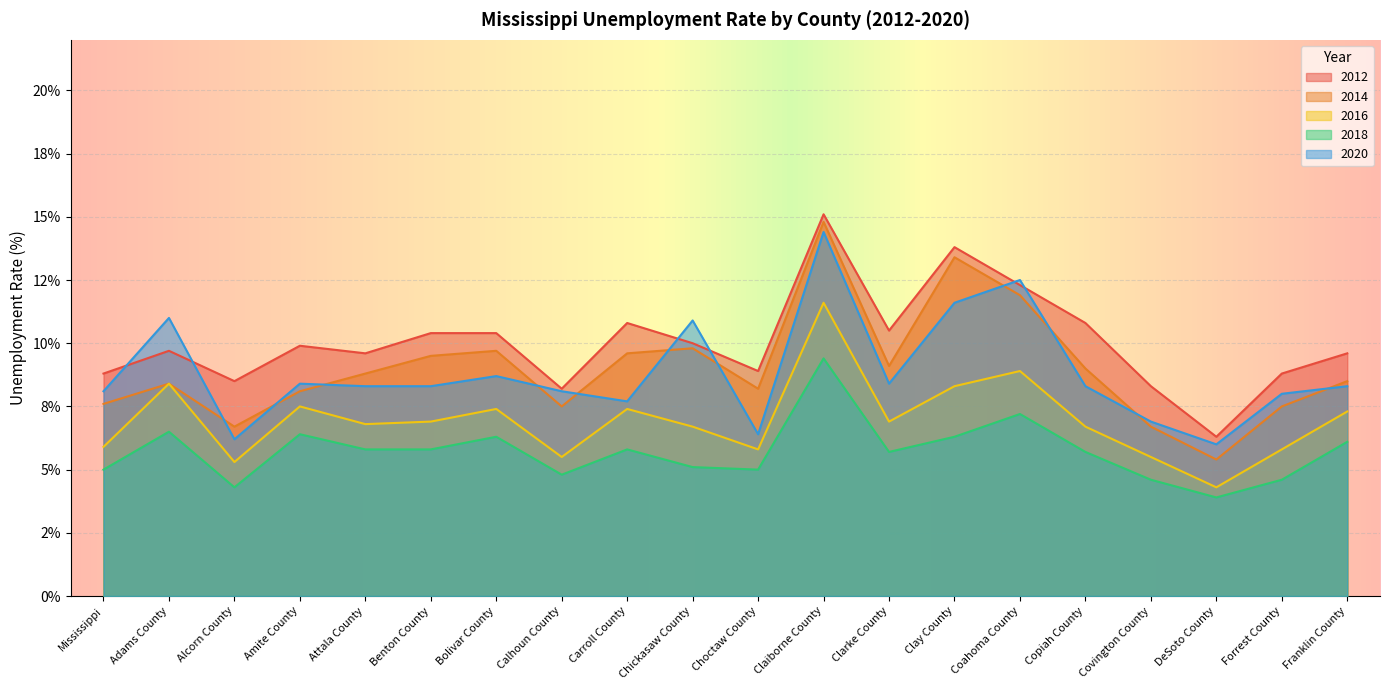

What is the total value across all series at Choctaw County?

34.3